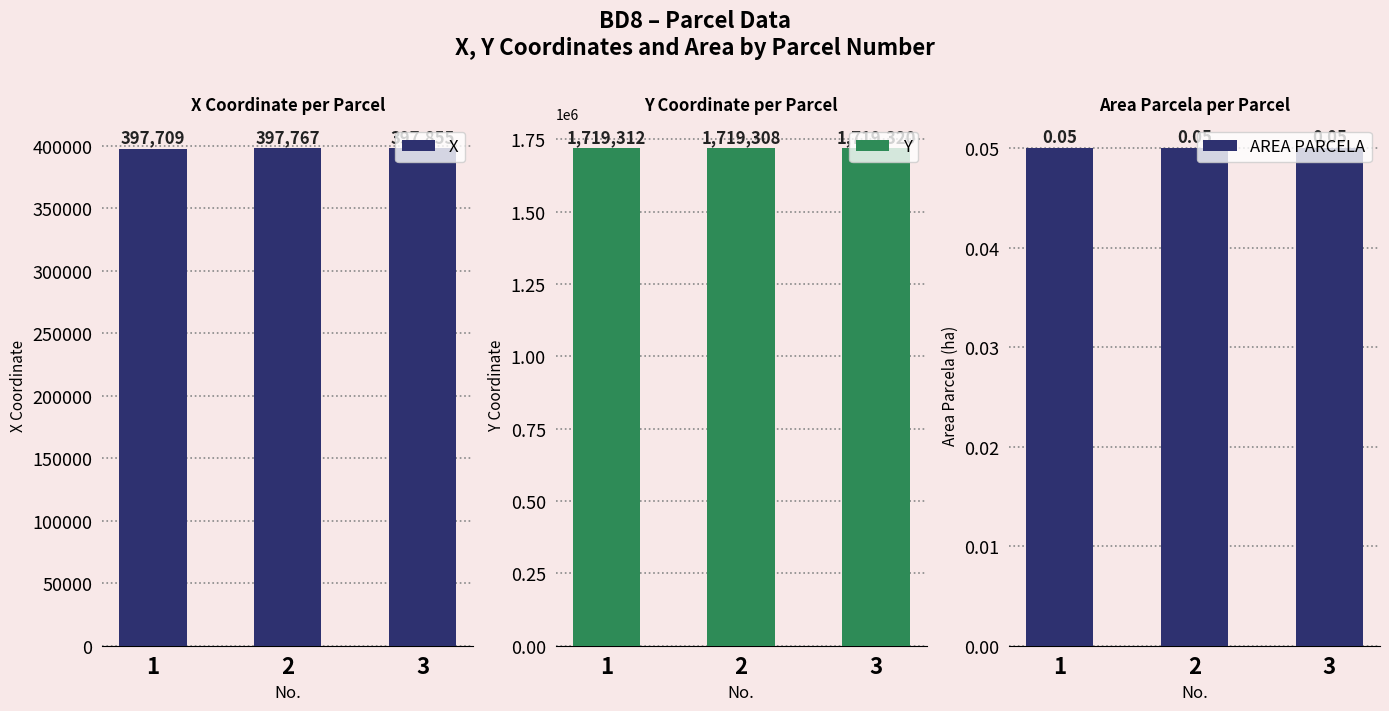

What is the value of the Y bar at the 2nd from the left?

1719308